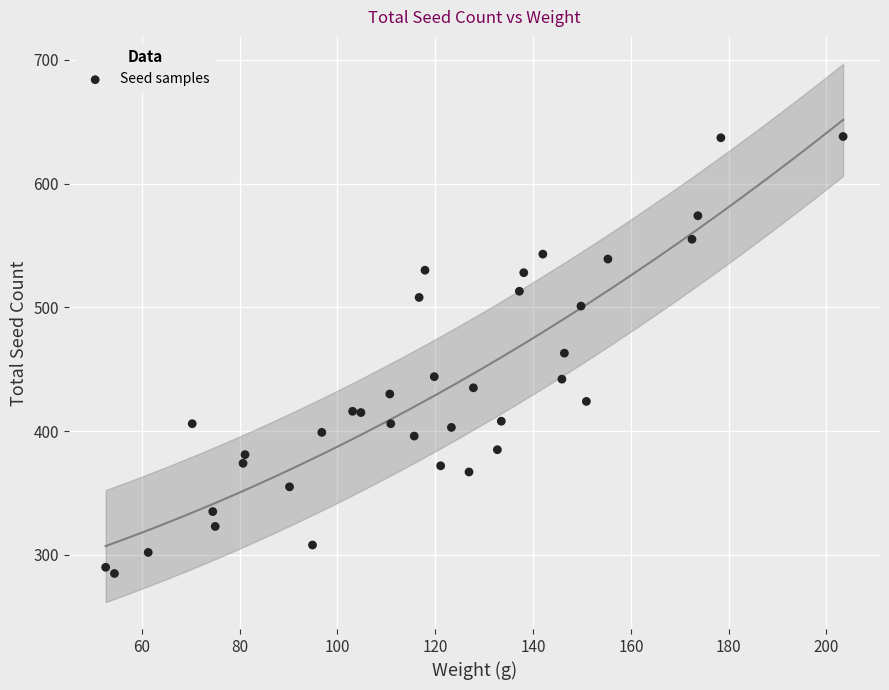

What is the range of Y values (max minus min)?

353